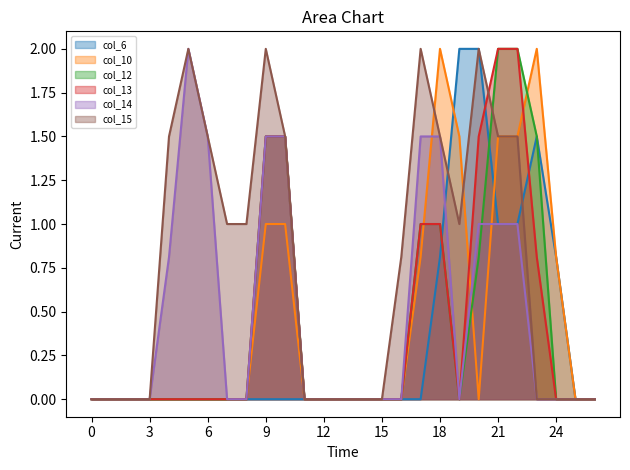

Where is col_12 nearest to the value 1?

17